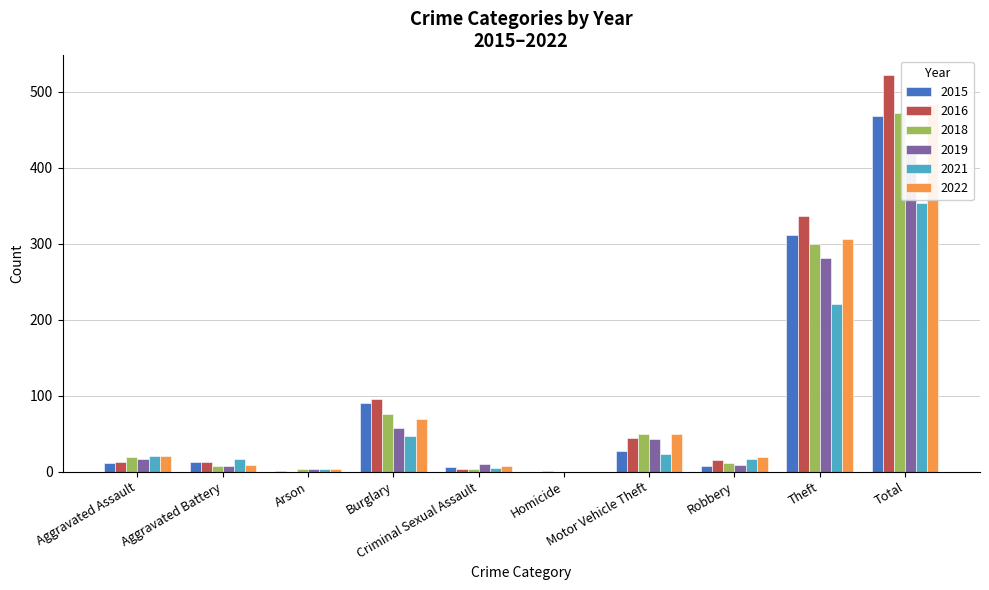

At which category is the sum across all series the highest?

Total